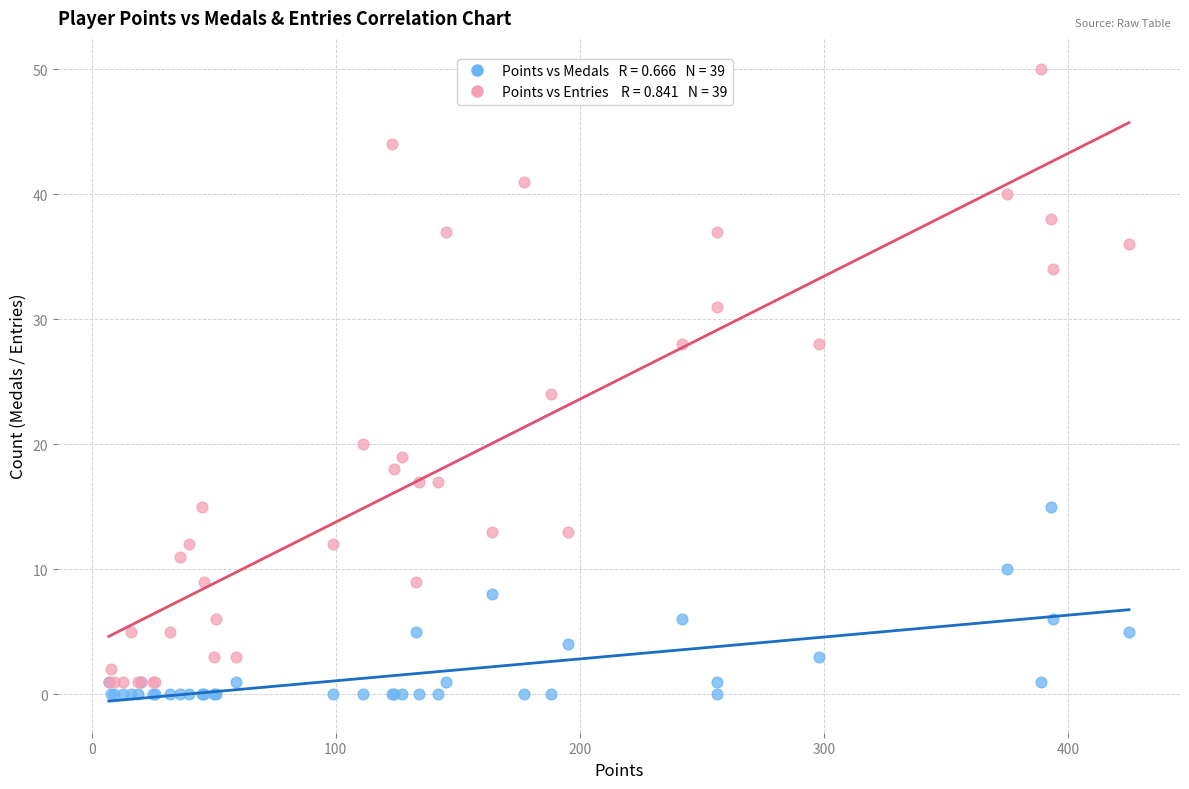

Across all series, what Y value is closest to 25?

24